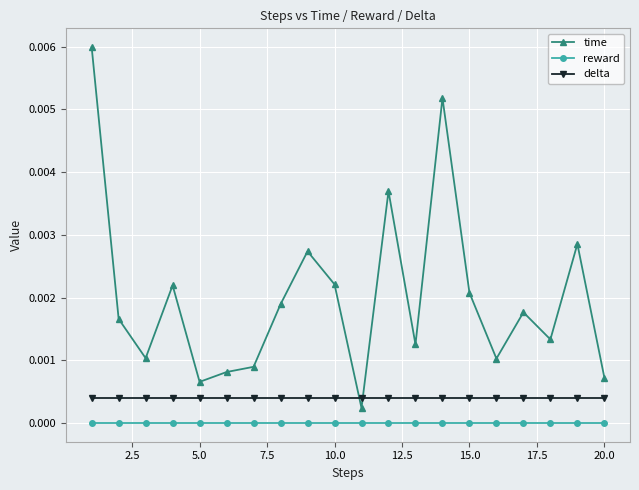

Which series has the largest range (max minus min)?

time